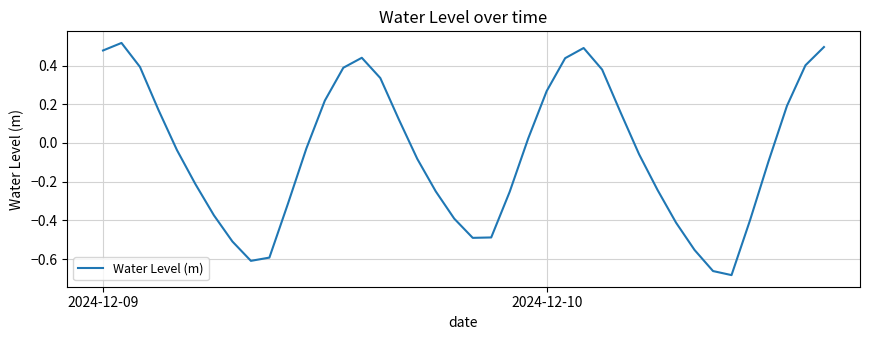

Is this an area chart (filled region under the line)?

No